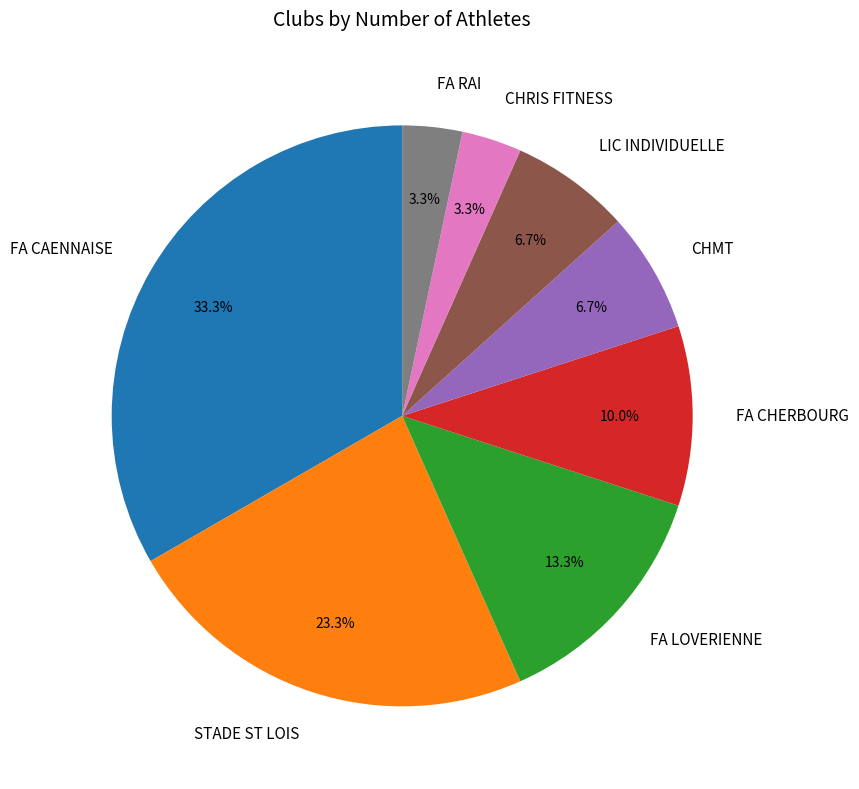

To the nearest percent, what is the average slice percentage?

12%